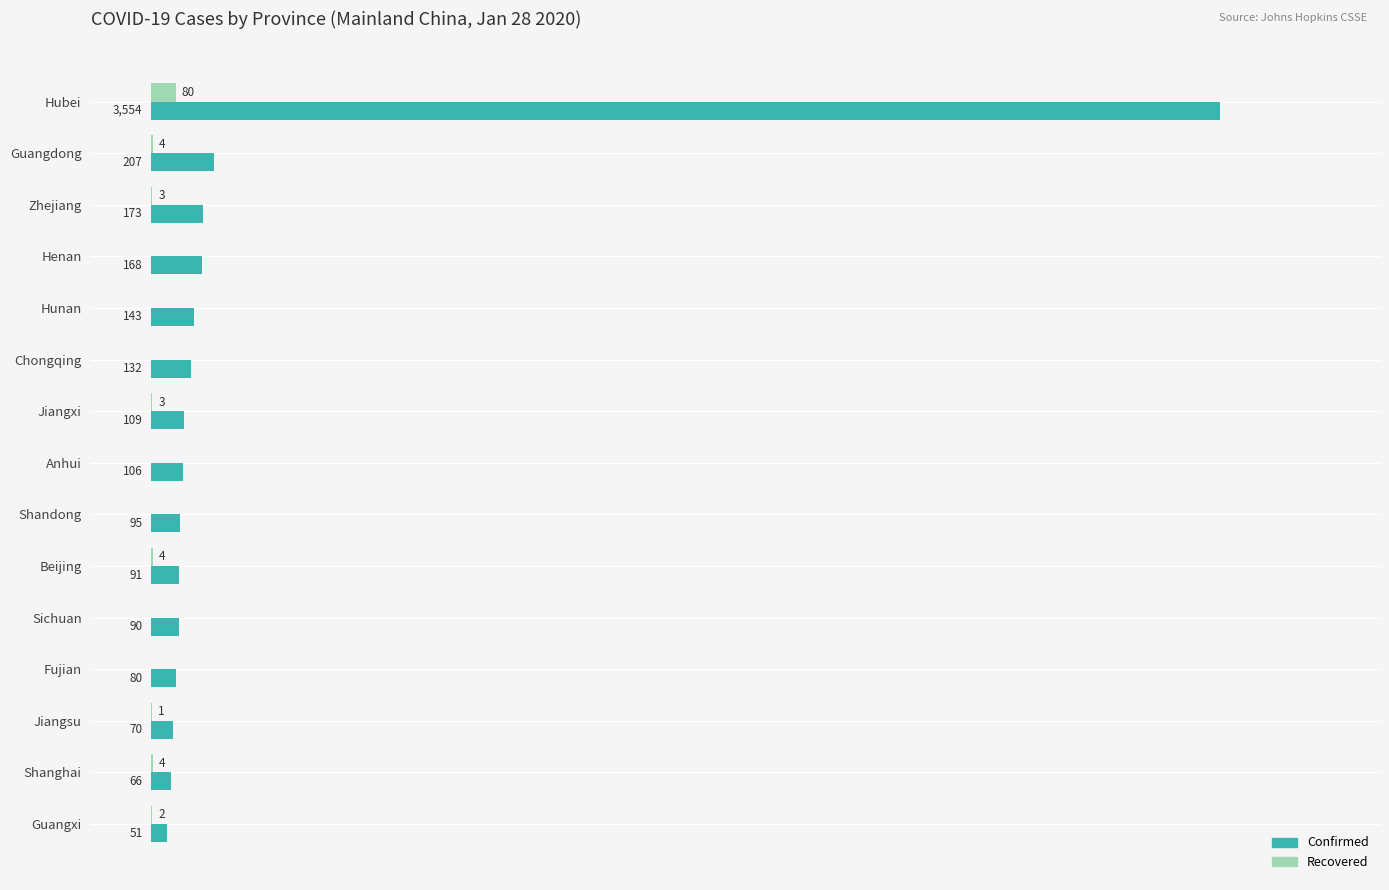

At which category is the sum across all series the highest?

Hubei